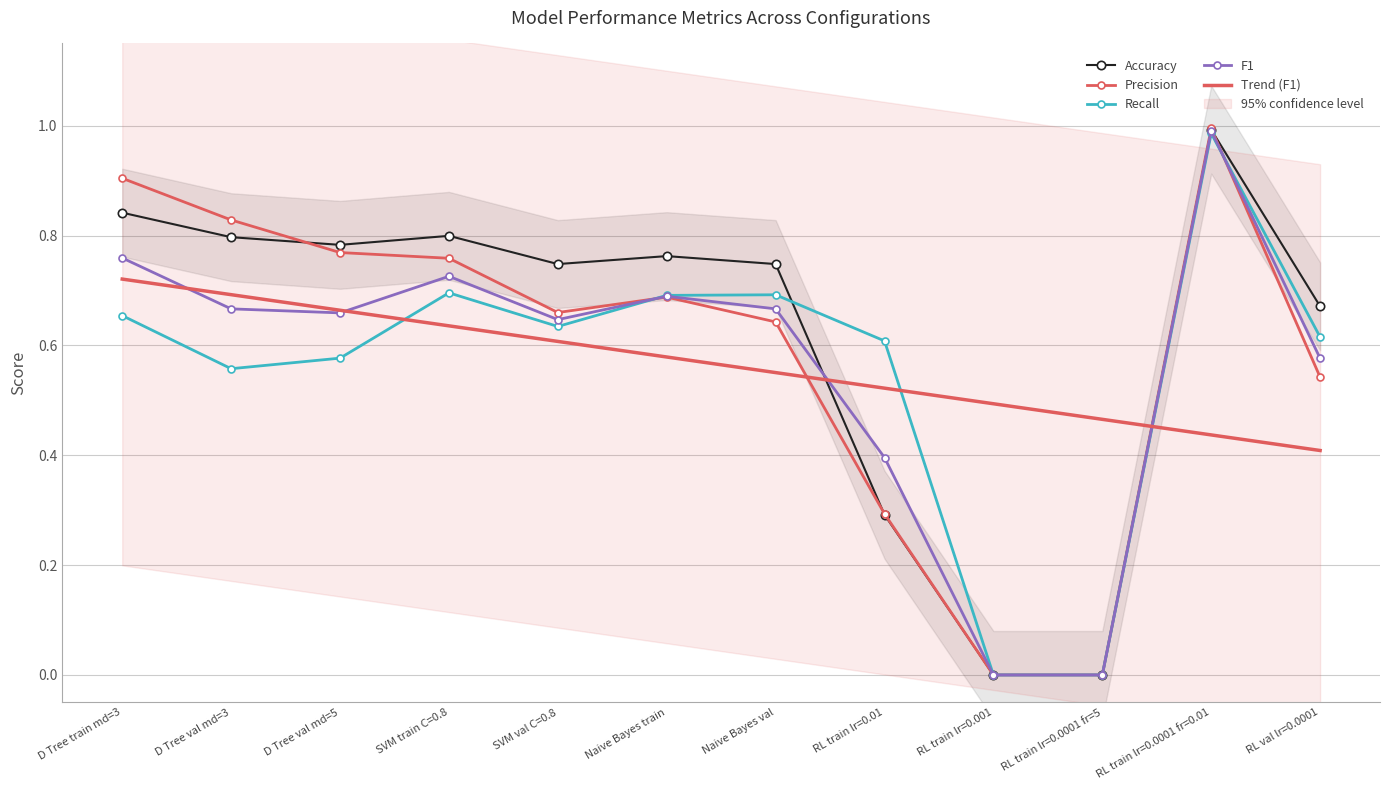

What is the sum of the Recall values at SVM val C=0.8 and Naive Bayes train?

1.3